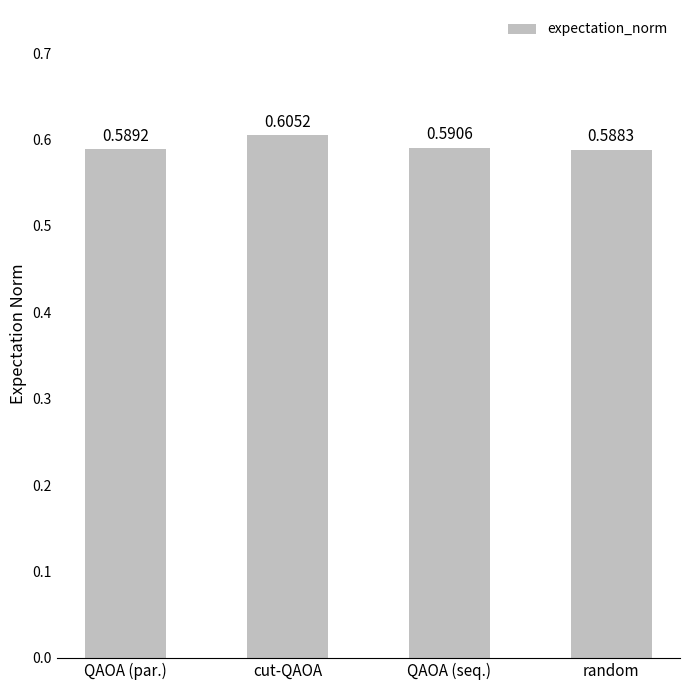

Which label corresponds to the largest value in the chart?

cut-QAOA